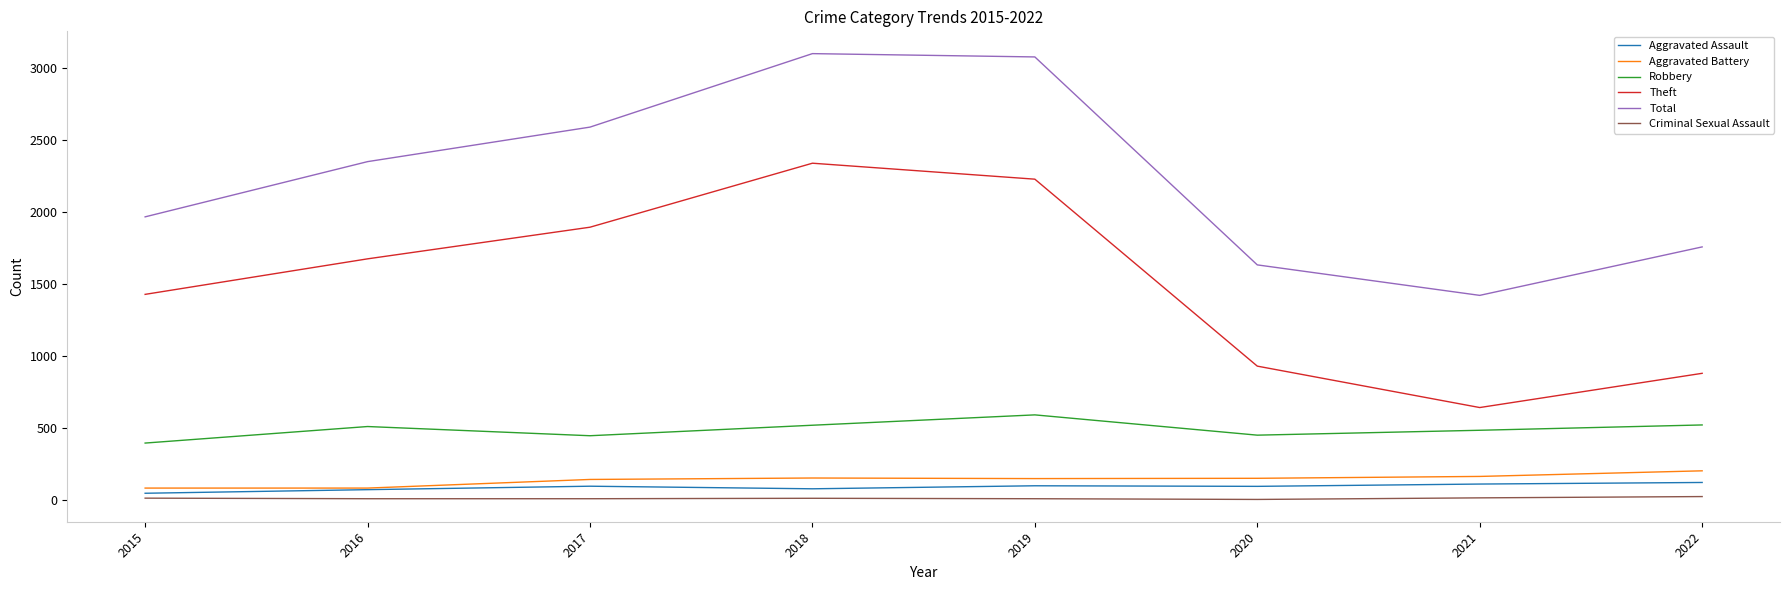

What is the sum of the Aggravated Battery values at 2020 and 2018?

302